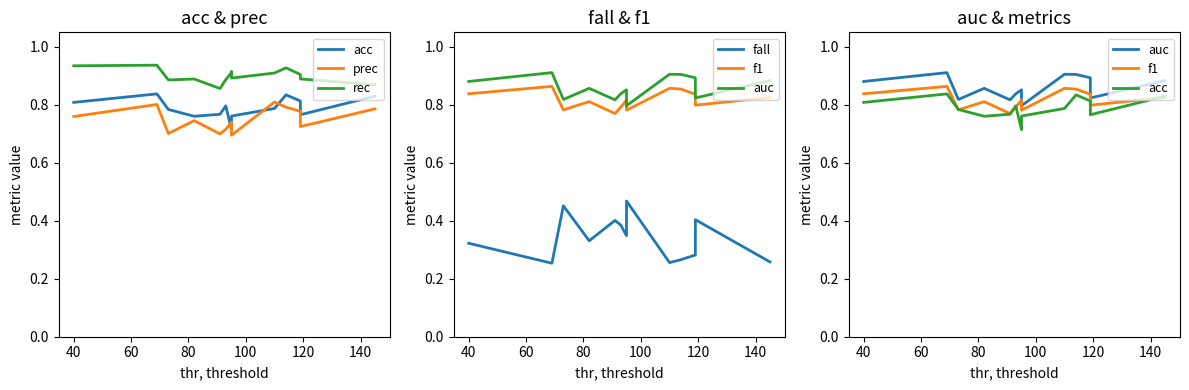

Is this an area chart (filled region under the line)?

No